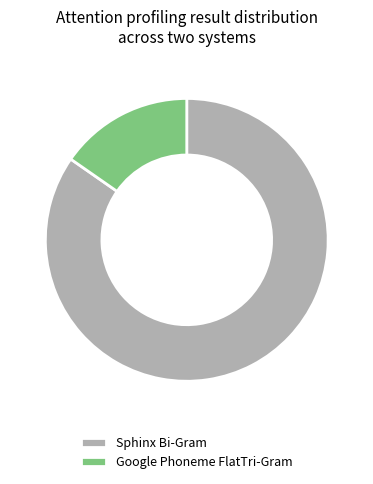

Which slice is the largest?

Sphinx Bi-Gram